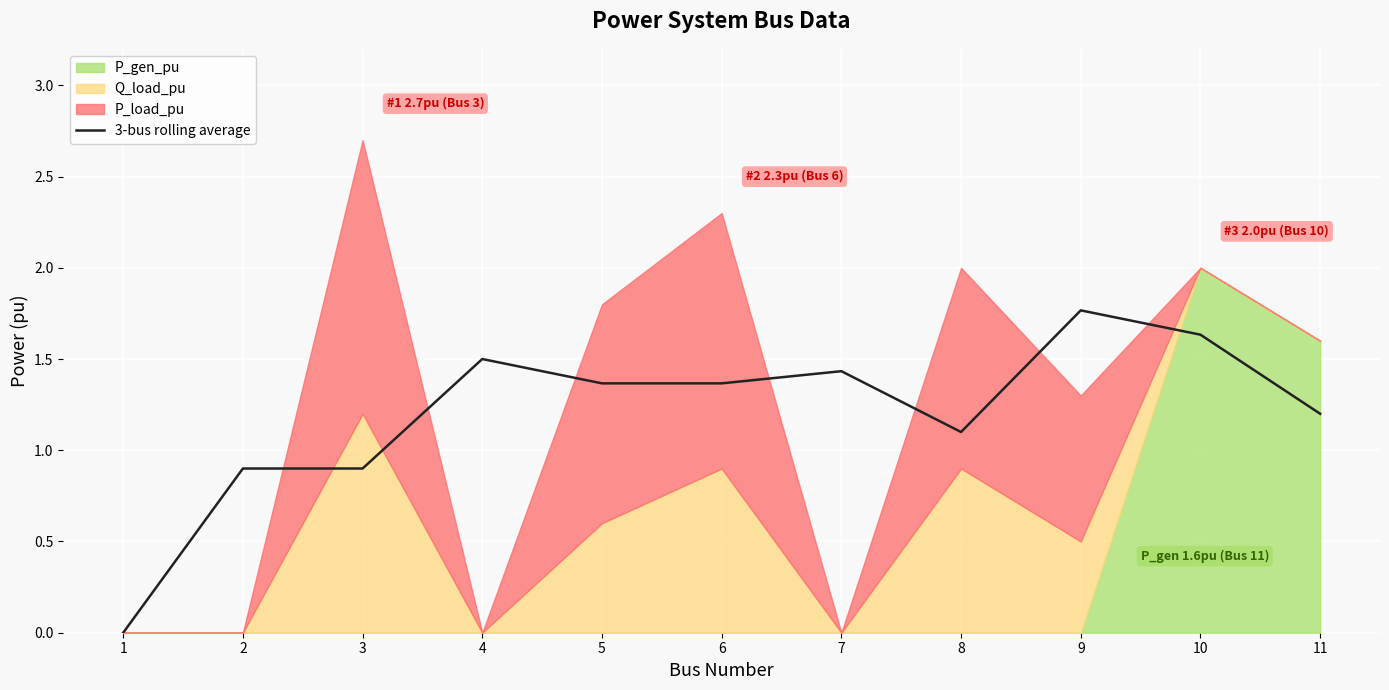

Reading left to right, transcribe all the data shown in this chart.

1=0.0	2=0.9	3=0.9	4=1.5	5=1.4	6=1.4	7=1.4	8=1.1	9=1.8	10=1.6	11=1.2